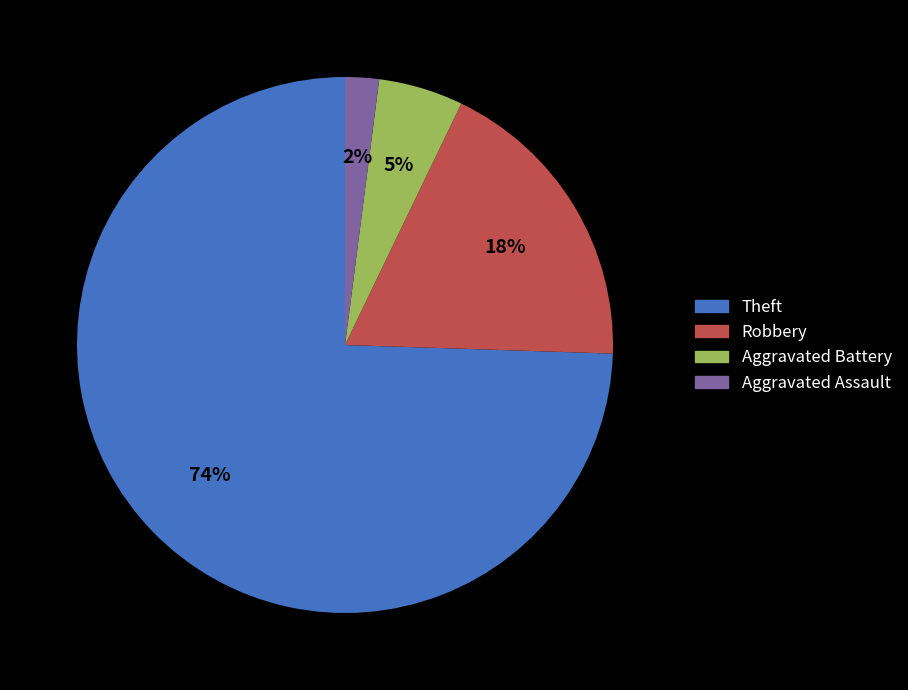

Does any single category account for the majority?

Yes